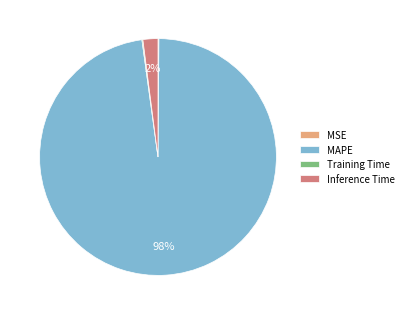

To the nearest percent, what is the combined percentage of Inference Time and MAPE?

100%